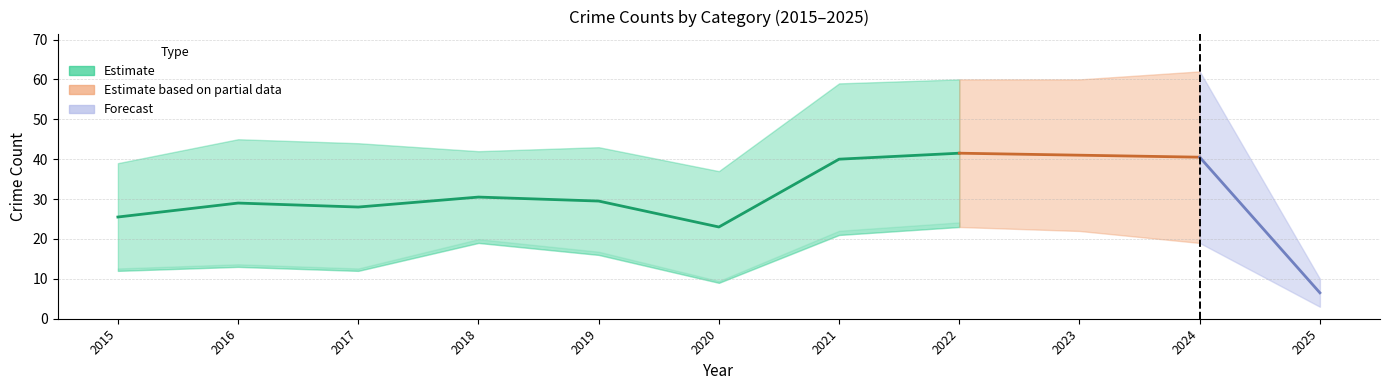

What is the maximum value shown in the chart?

62